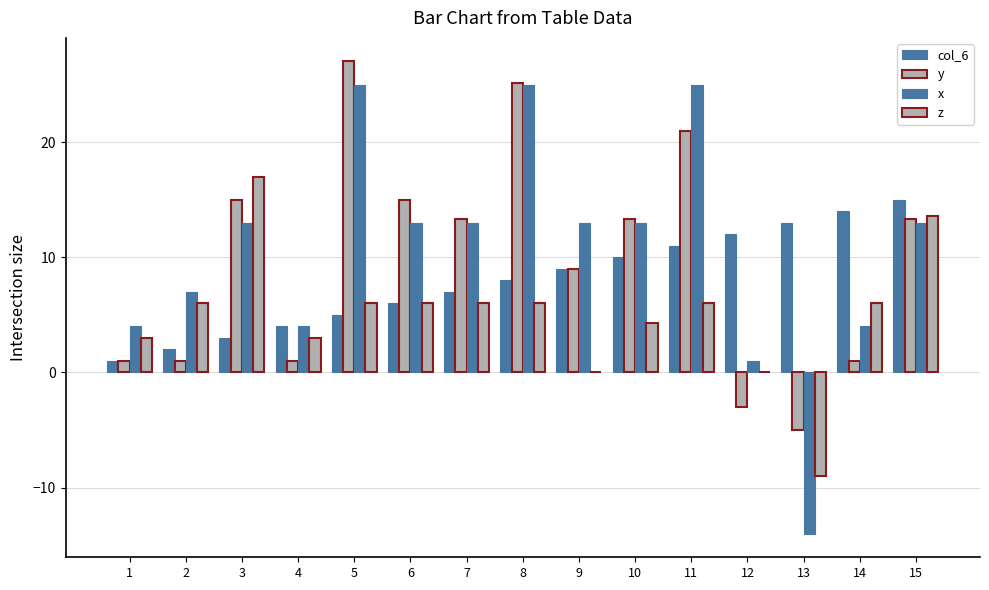

How many values in the y series exceed 13?

8